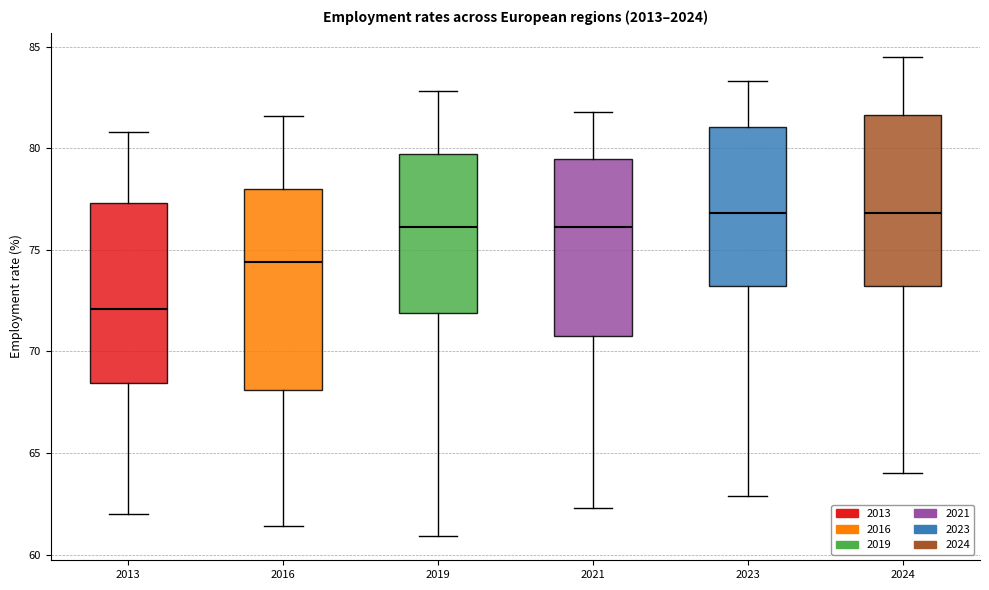

Which box has the lowest median line?

2013